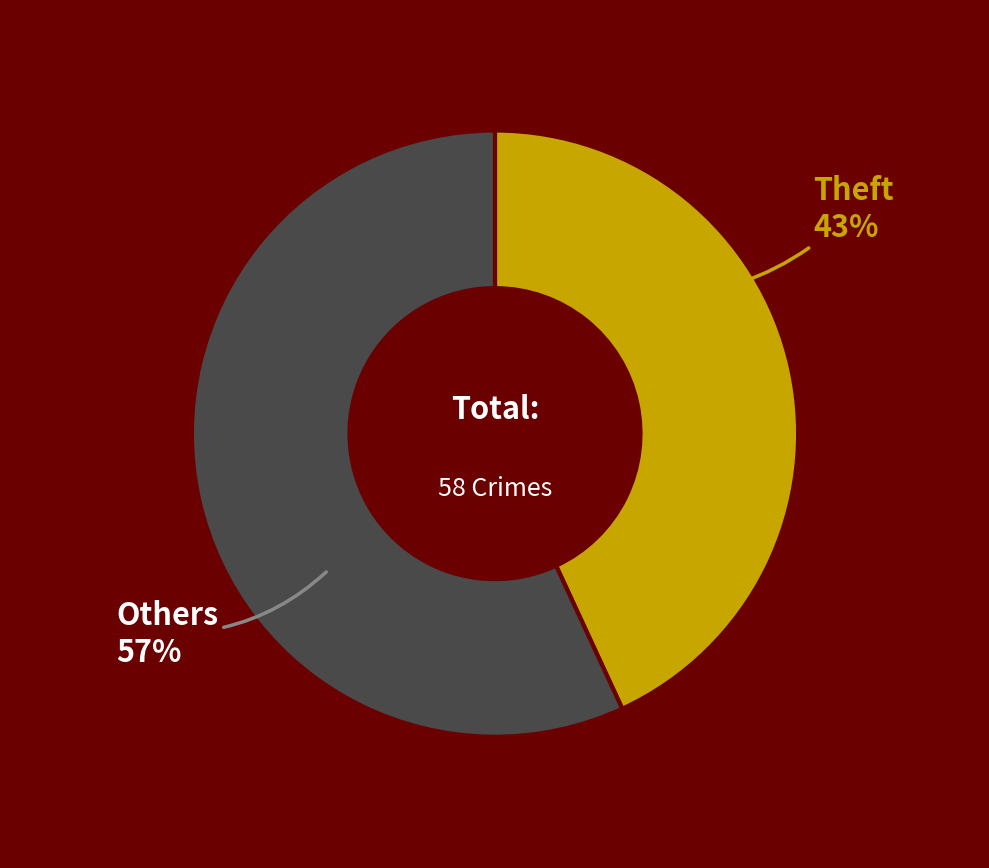

What is the smallest slice in the pie chart?

Theft